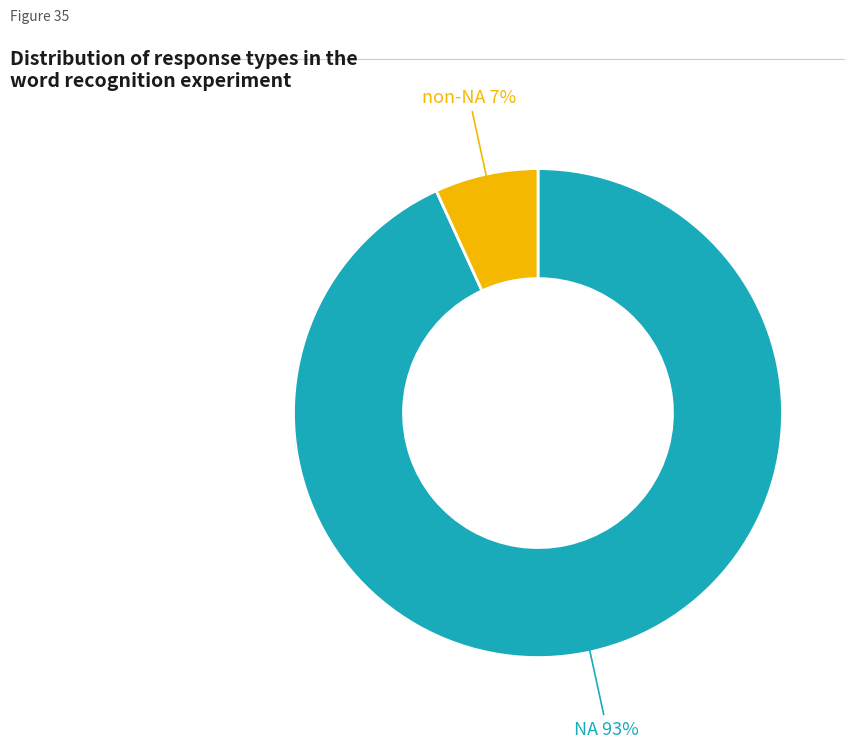

To the nearest percent, what is the average slice percentage?

50%